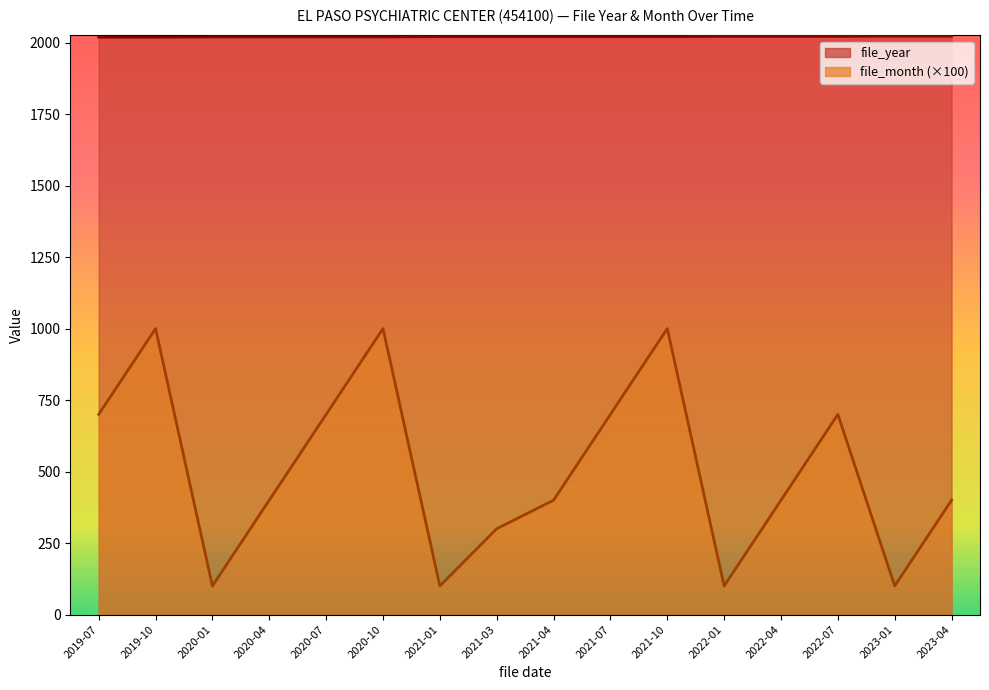

Which category has the highest value across all series?

2023-01